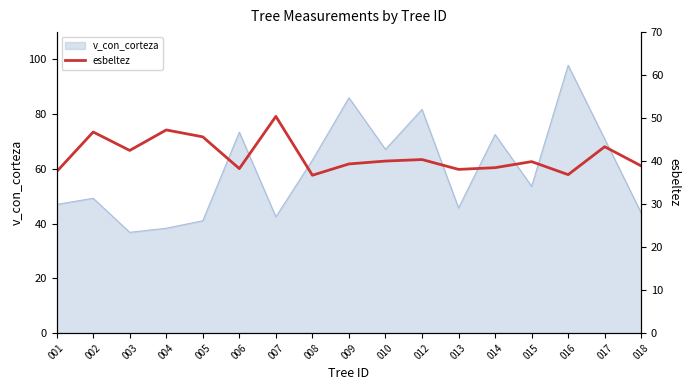

What is the maximum value for v_con_corteza?

97.9